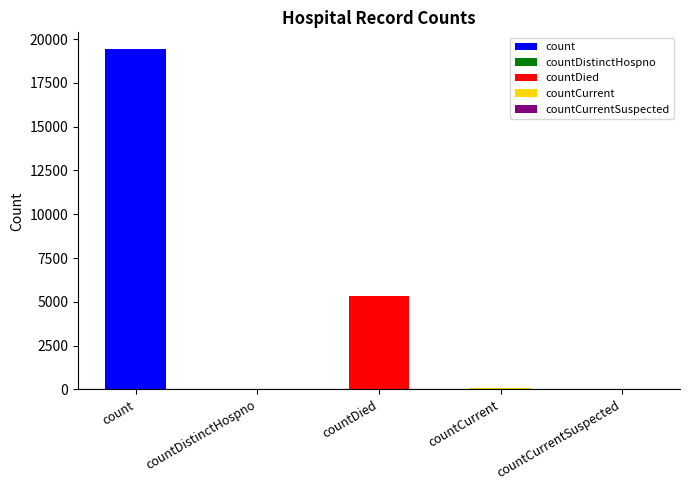

Reading left to right, list all the values displayed in this chart.

19420	38	5357	60	0